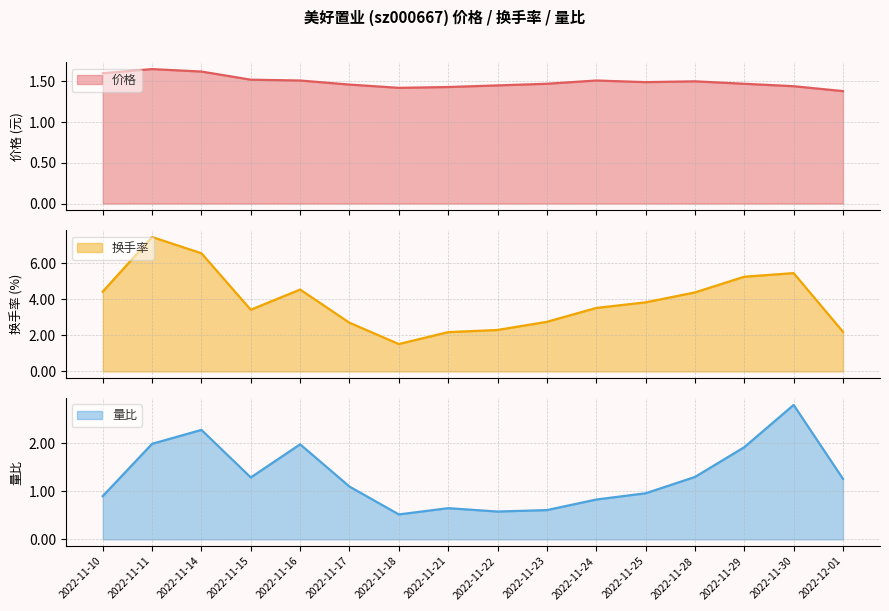

At which label does 换手率 reach its minimum?

2022-11-18